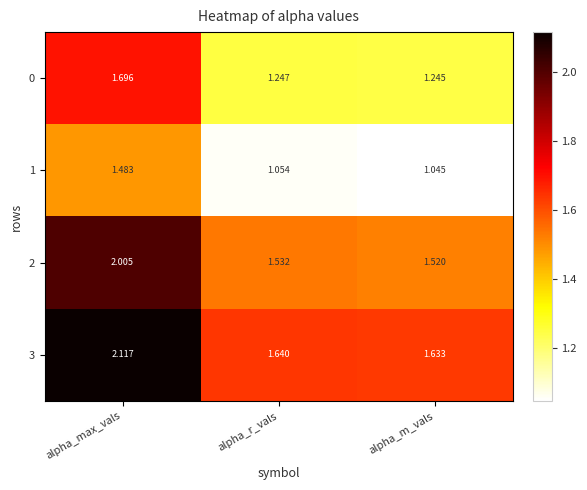

At which category does the chart reach its minimum across all series?

alpha_m_vals